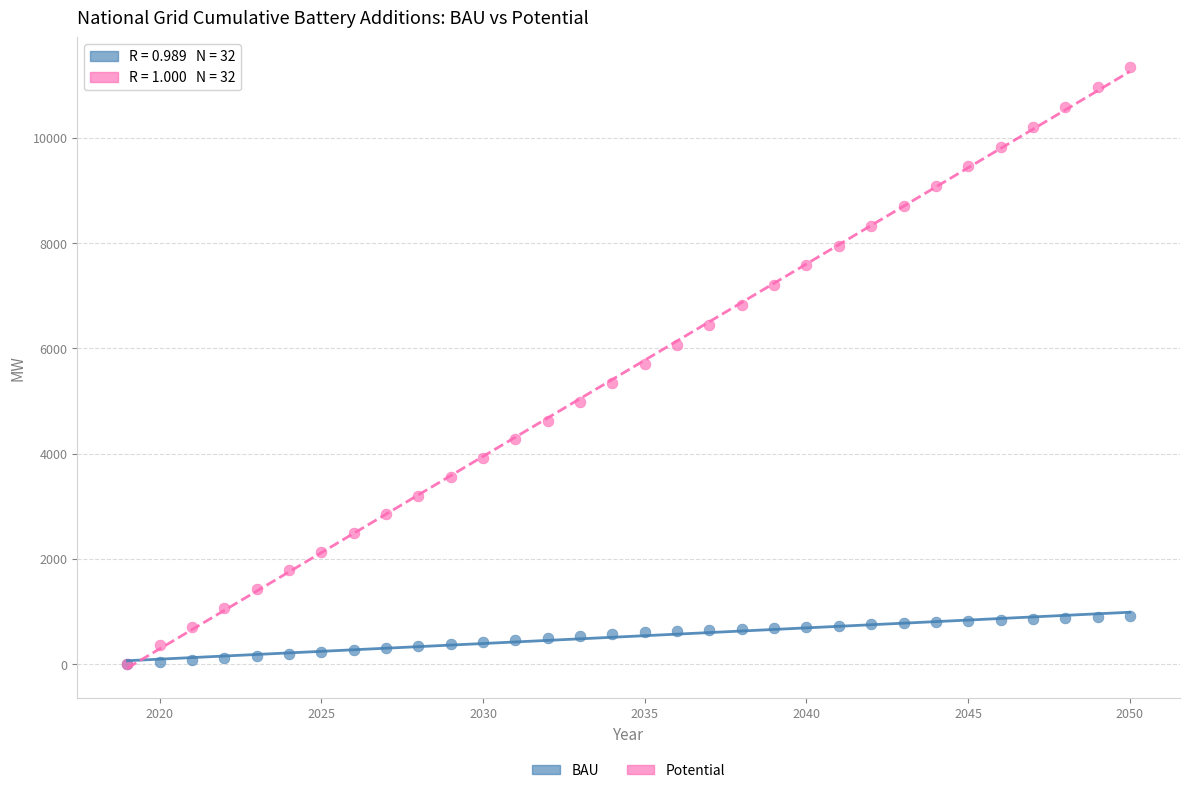

What are all the series names shown in the legend?

BAU, Potential